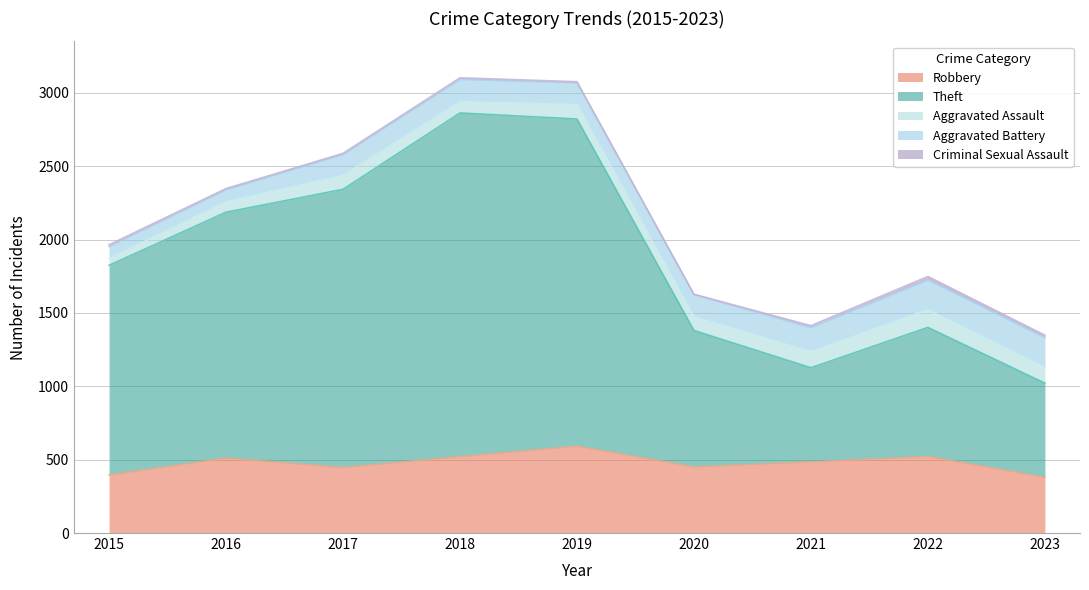

What is the difference between the Aggravated Assault values at 2018 and 2022?

44